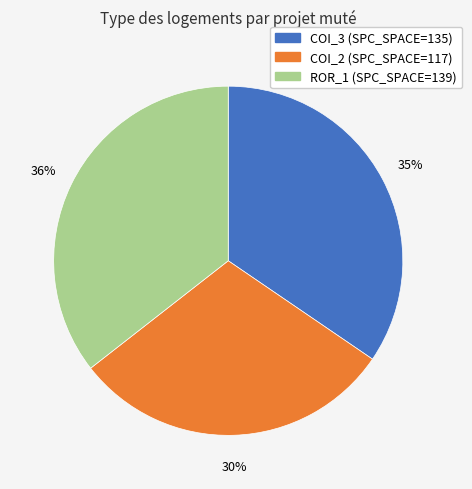

To the nearest percent, what is the difference between the largest and smallest slice percentages?

6%